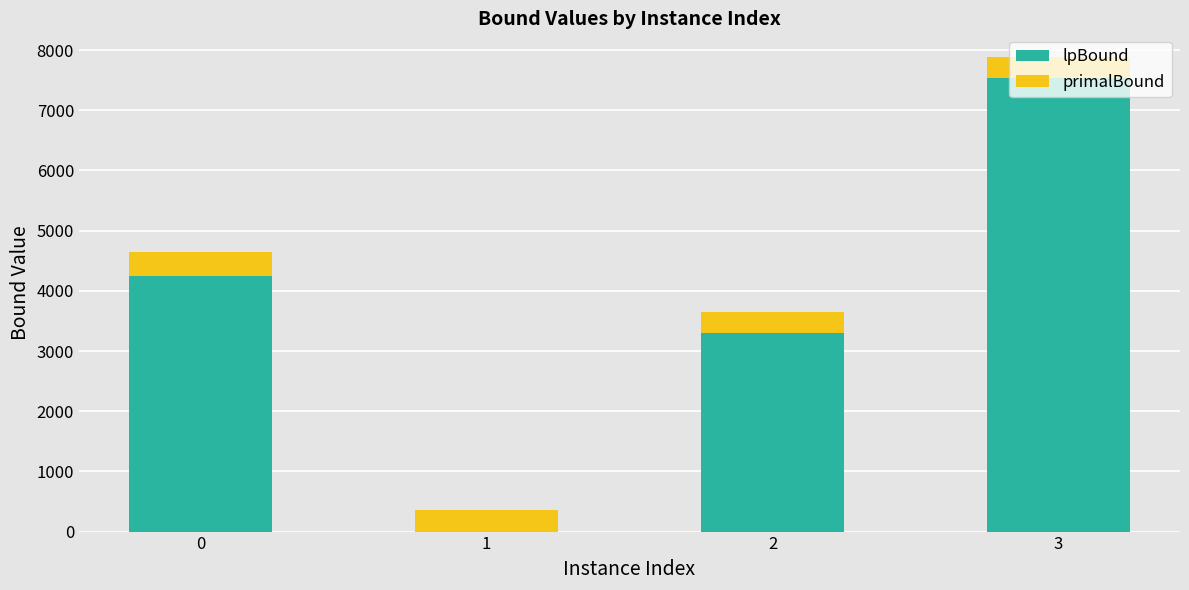

What is the sum of all lpBound values?

15093.5